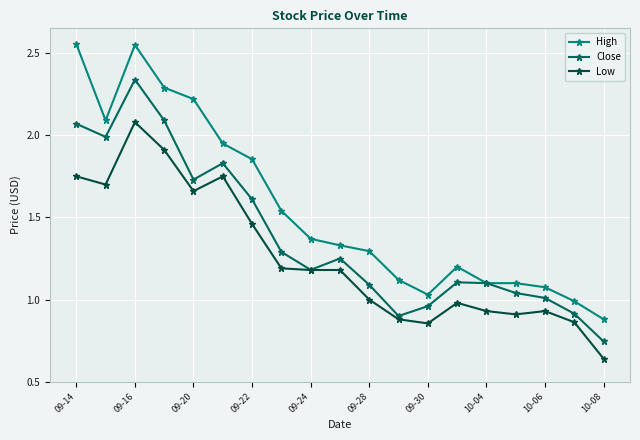

What are all the series names shown in the legend?

High, Close, Low